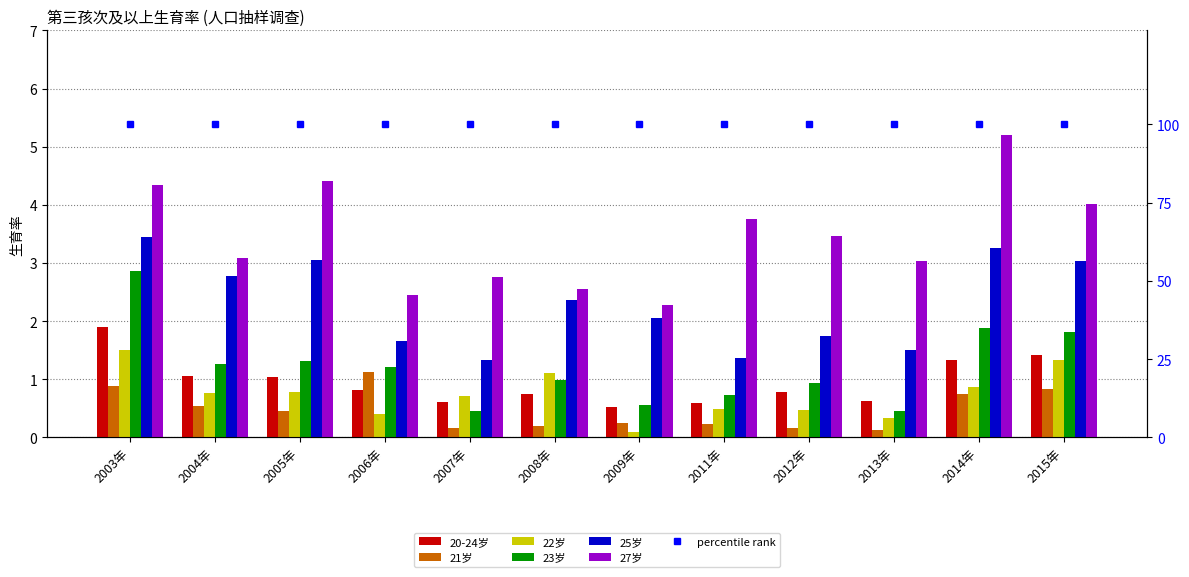

Between 2013年 and 2015年, which series saw the biggest shift?

25岁